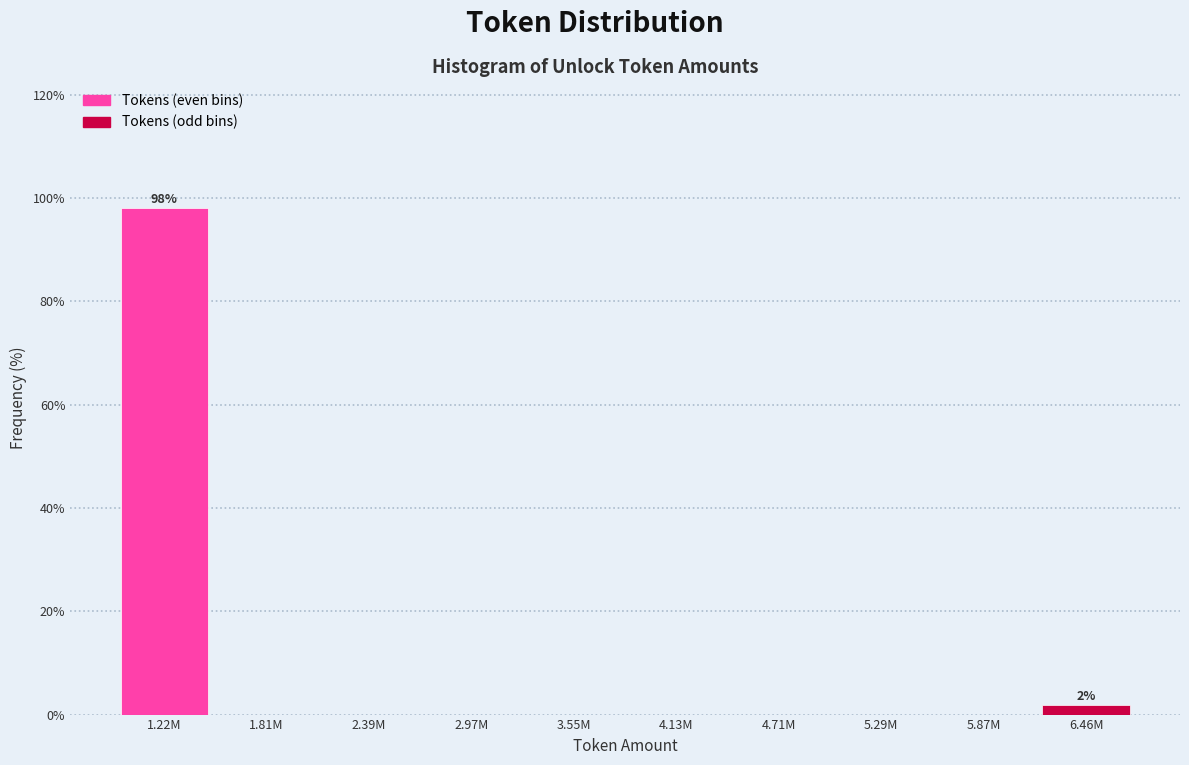

Reading left to right, transcribe all the data shown in this chart.

1.22M=98.1	1.81M=0.0	2.39M=0.0	2.97M=0.0	3.55M=0.0	4.13M=0.0	4.71M=0.0	5.29M=0.0	5.87M=0.0	6.46M=1.9